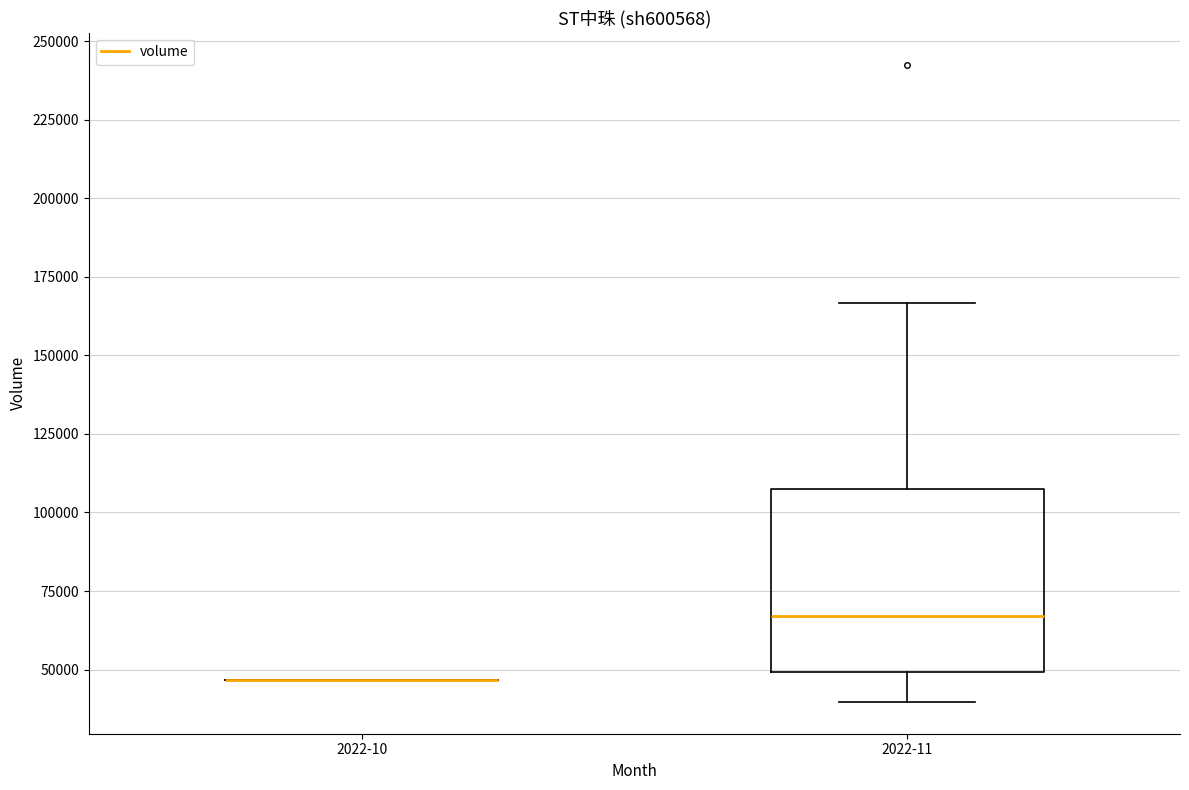

Which box is the tallest, from its lower edge to its upper edge?

2022-11